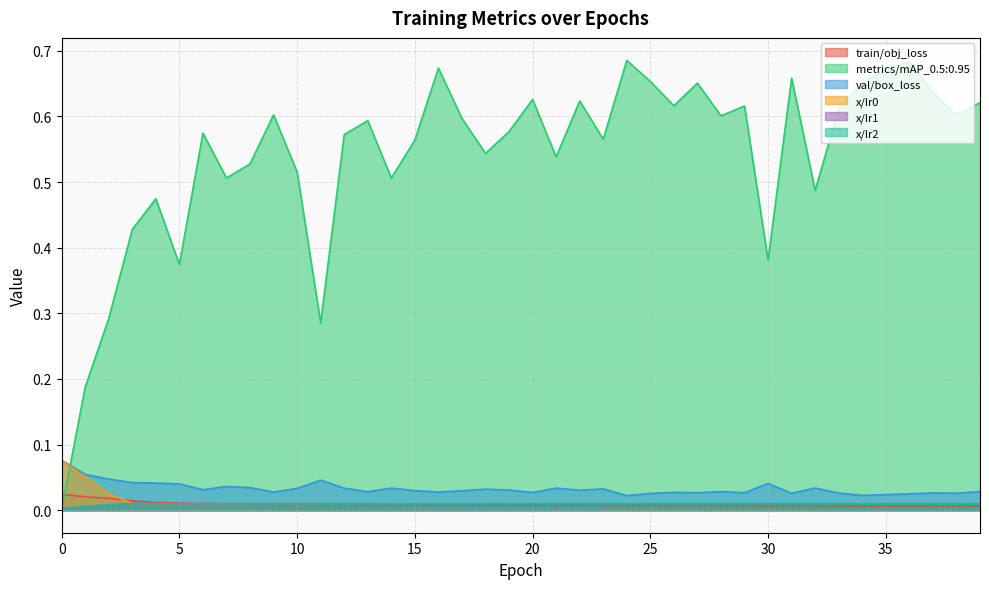

Is the value of val/box_loss at 37 greater than the value of x/lr2 at 37?

Yes